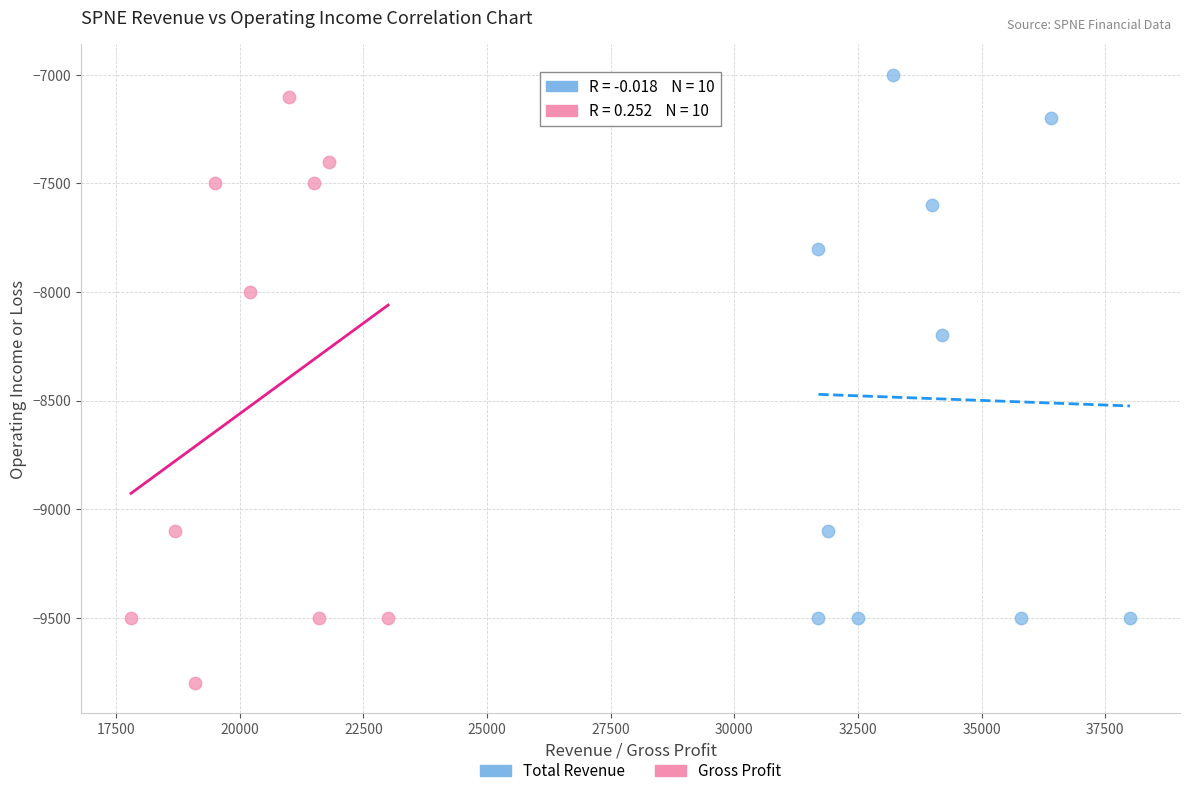

Which series reaches the minimum Y coordinate?

Gross Profit